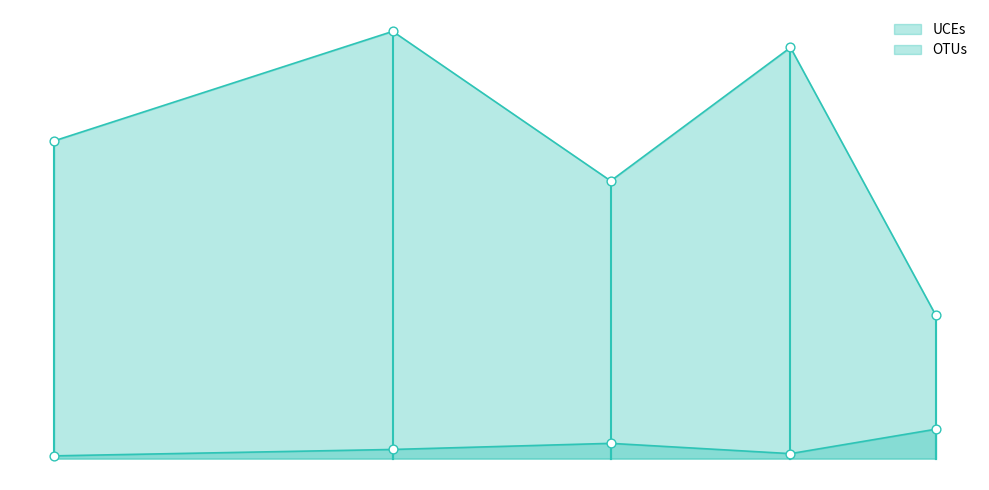

Which series contains the highest Y value?

UCEs